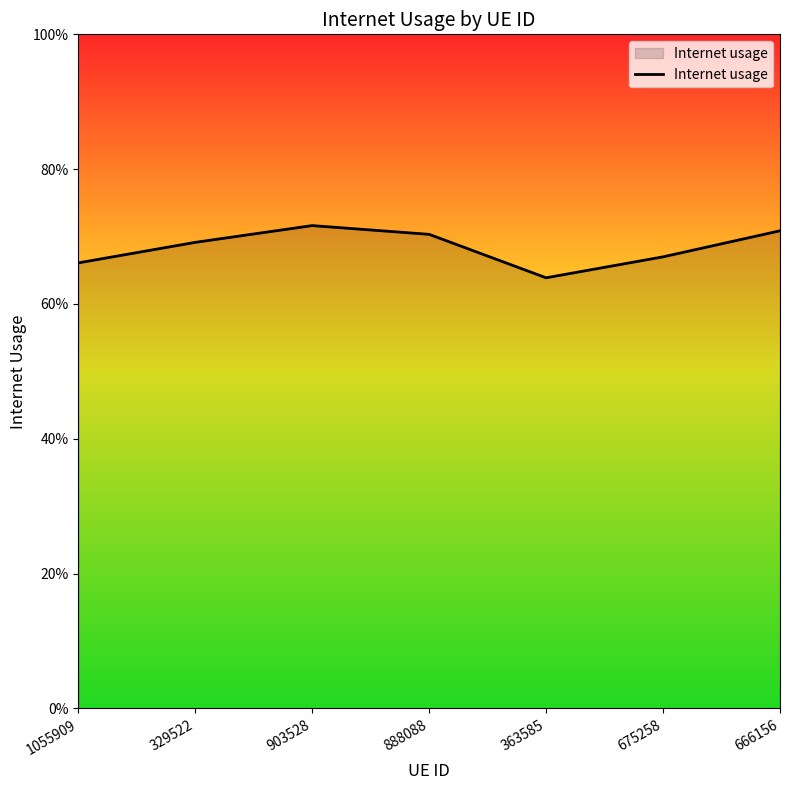

Is this an area chart (filled region under the line)?

Yes